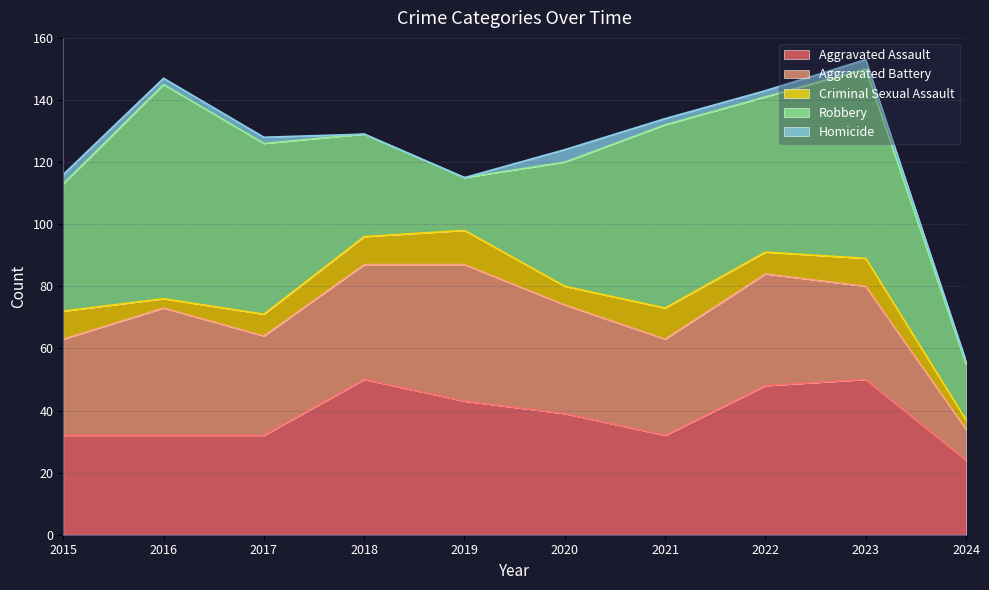

Which has a higher value, 2022 or 2017?

2022